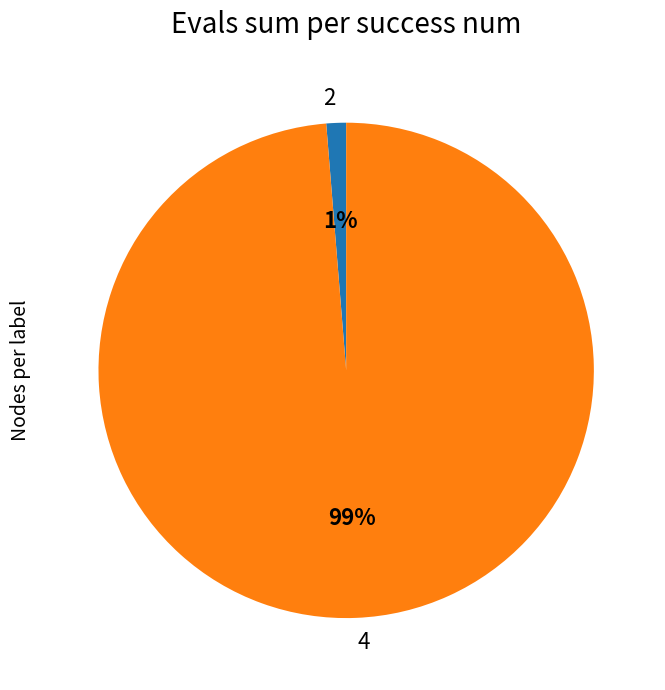

Between 4 and 2, which is larger?

4